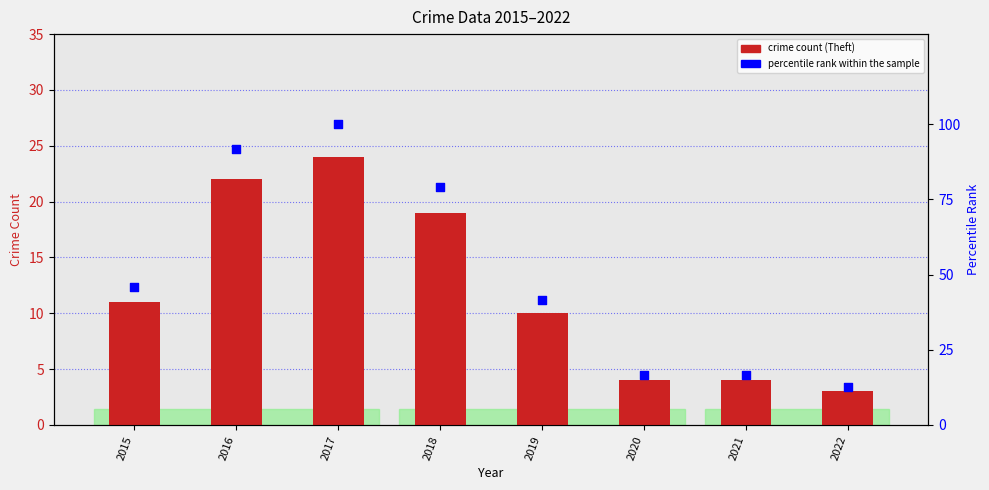

Which series contains the lowest Y value?

Theft count